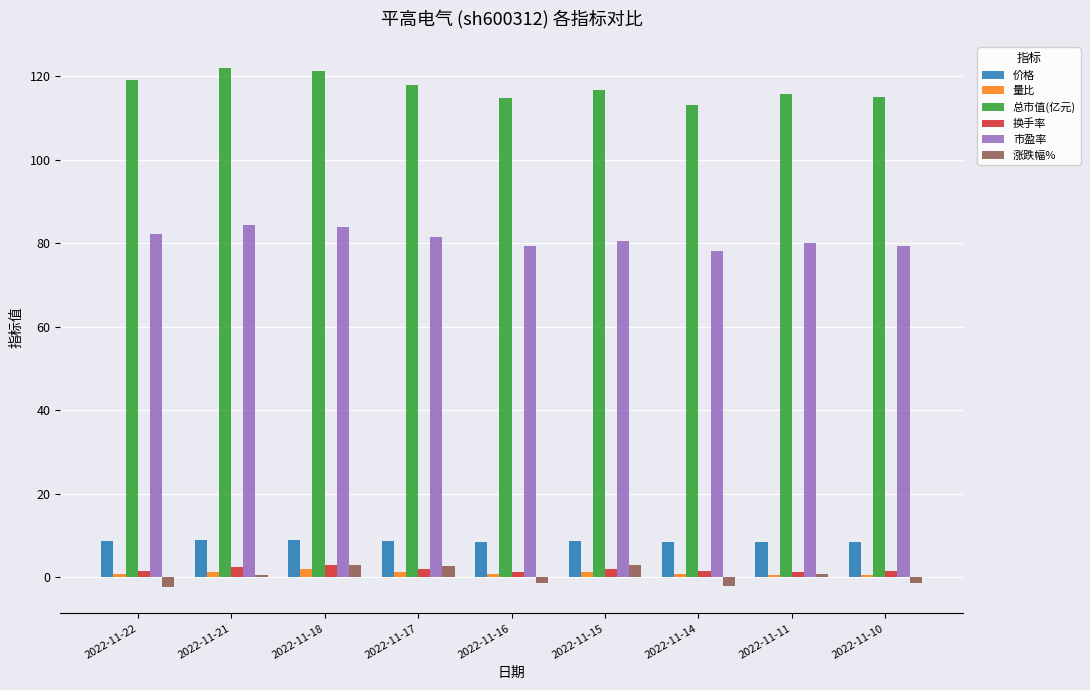

What is the sum of all 总市值(亿元) values?

1055.4